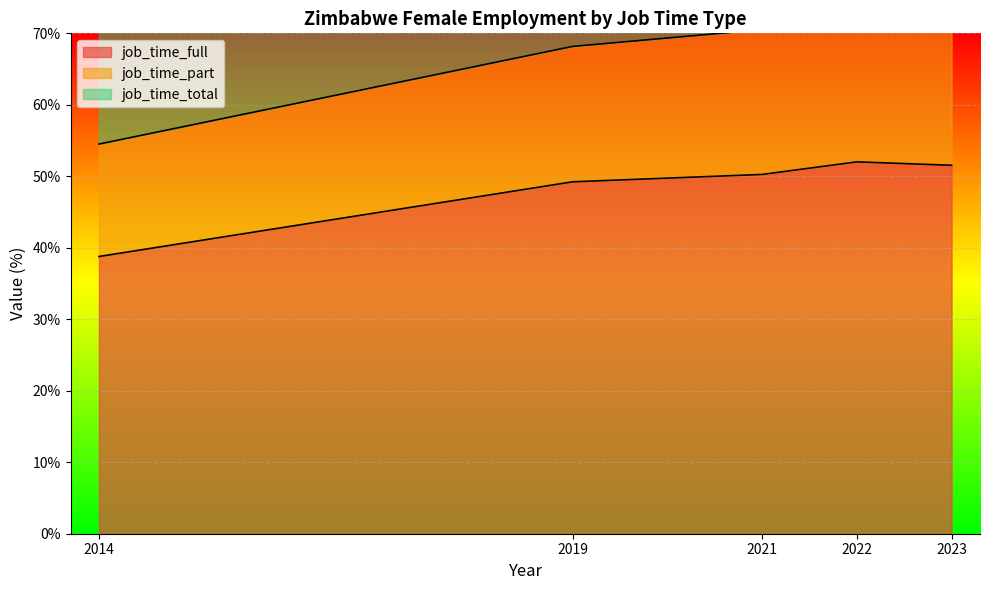

How many values in the job_time_total series are below 70?

2